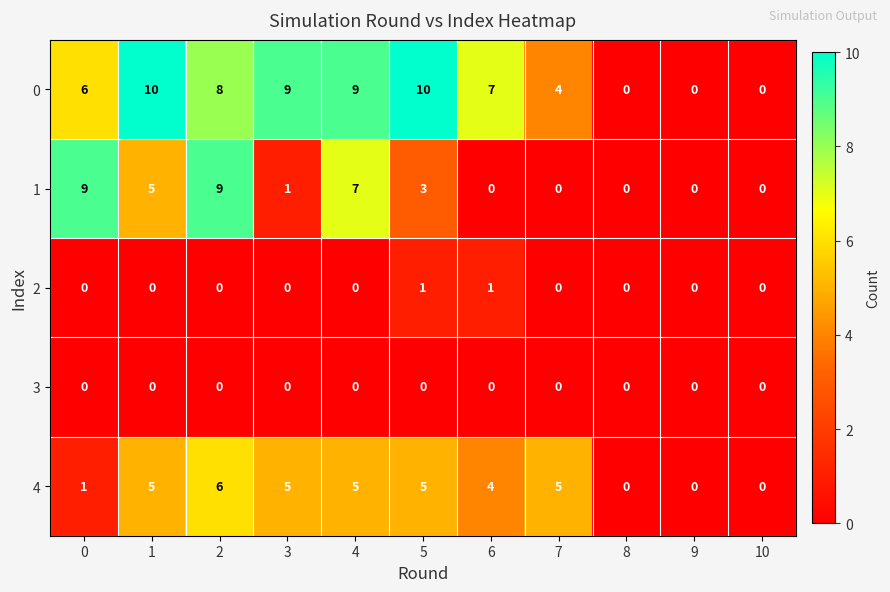

List the series in order of their peak value, highest first.

0, 1, 4, 2, 3